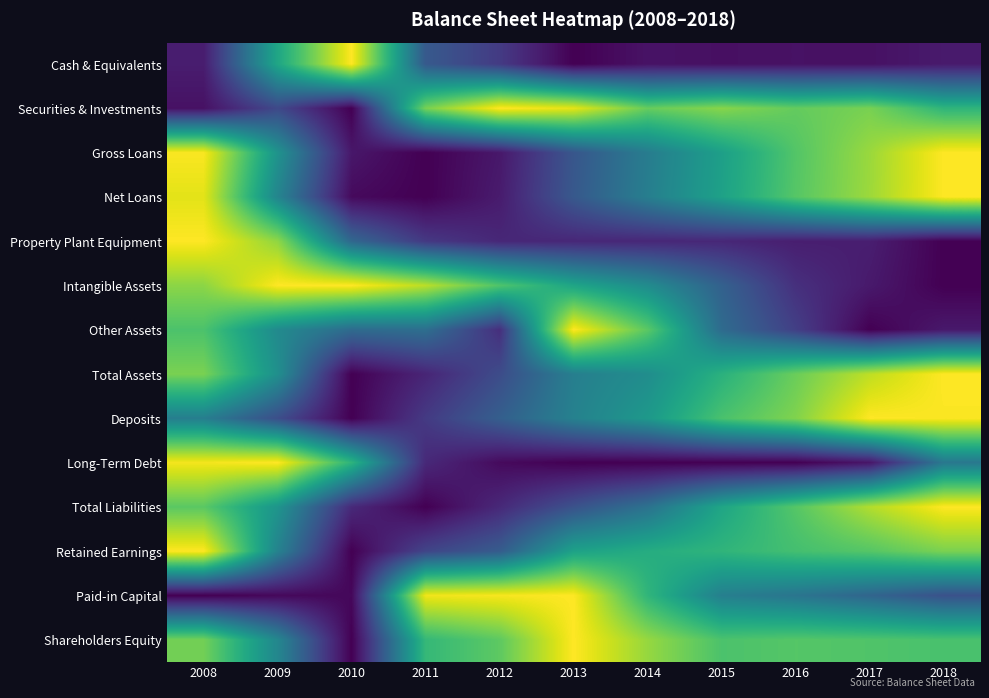

Reading left to right, what are all the values shown in this chart?

Cash & Equivalents: 2008=0.1	2009=0.6	2010=1.0	2011=0.3	2012=0.2	2013=0.0	2014=0.0	2015=0.0	2016=0.0	2017=0.0	2018=0.1
Securities & Investments: 2008=0.0	2009=0.2	2010=0.0	2011=0.8	2012=1.0	2013=1.0	2014=0.8	2015=0.8	2016=0.8	2017=0.8	2018=0.7
Gross Loans: 2008=1.0	2009=0.5	2010=0.1	2011=0.0	2012=0.1	2013=0.3	2014=0.4	2015=0.6	2016=0.7	2017=0.8	2018=1.0
Net Loans: 2008=1.0	2009=0.5	2010=0.0	2011=0.0	2012=0.1	2013=0.3	2014=0.4	2015=0.6	2016=0.7	2017=0.9	2018=1.0
Property Plant Equipment: 2008=1.0	2009=0.8	2010=0.3	2011=0.2	2012=0.1	2013=0.1	2014=0.1	2015=0.1	2016=0.1	2017=0.1	2018=0.0
Intangible Assets: 2008=0.8	2009=1.0	2010=1.0	2011=0.9	2012=0.7	2013=0.6	2014=0.5	2015=0.3	2016=0.1	2017=0.1	2018=0.0
Other Assets: 2008=0.7	2009=0.5	2010=0.3	2011=0.4	2012=0.1	2013=1.0	2014=0.7	2015=0.3	2016=0.2	2017=0.0	2018=0.1
Total Assets: 2008=0.8	2009=0.5	2010=0.0	2011=0.1	2012=0.2	2013=0.4	2014=0.5	2015=0.6	2016=0.8	2017=0.9	2018=1.0
Deposits: 2008=0.4	2009=0.2	2010=0.0	2011=0.2	2012=0.3	2013=0.4	2014=0.5	2015=0.7	2016=0.8	2017=1.0	2018=1.0
Long-Term Debt: 2008=1.0	2009=1.0	2010=0.6	2011=0.1	2012=0.0	2013=0.0	2014=0.0	2015=0.0	2016=0.0	2017=0.1	2018=0.4
Total Liabilities: 2008=0.7	2009=0.5	2010=0.1	2011=0.0	2012=0.1	2013=0.3	2014=0.4	2015=0.6	2016=0.7	2017=0.9	2018=1.0
Retained Earnings: 2008=1.0	2009=0.4	2010=0.0	2011=0.2	2012=0.3	2013=0.6	2014=0.6	2015=0.7	2016=0.7	2017=0.7	2018=0.8
Paid-in Capital: 2008=0.0	2009=0.0	2010=0.0	2011=1.0	2012=1.0	2013=1.0	2014=0.7	2015=0.4	2016=0.4	2017=0.3	2018=0.3
Shareholders Equity: 2008=0.8	2009=0.5	2010=0.0	2011=0.7	2012=0.8	2013=1.0	2014=0.8	2015=0.7	2016=0.7	2017=0.7	2018=0.7